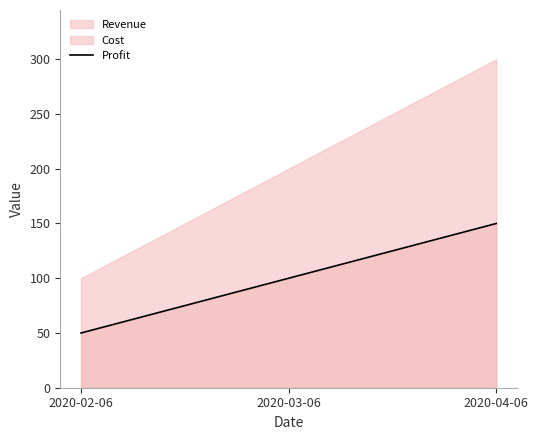

Which label corresponds to the smallest value in the chart?

2020-02-06